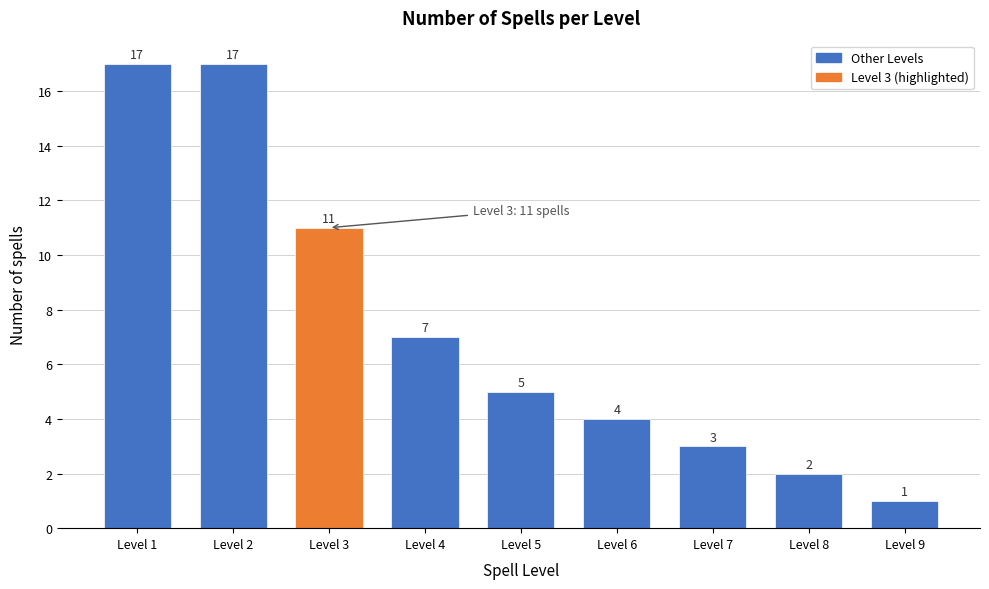

Reading left to right, extract all data points from this chart.

Level 1=17	Level 2=17	Level 3=11	Level 4=7	Level 5=5	Level 6=4	Level 7=3	Level 8=2	Level 9=1